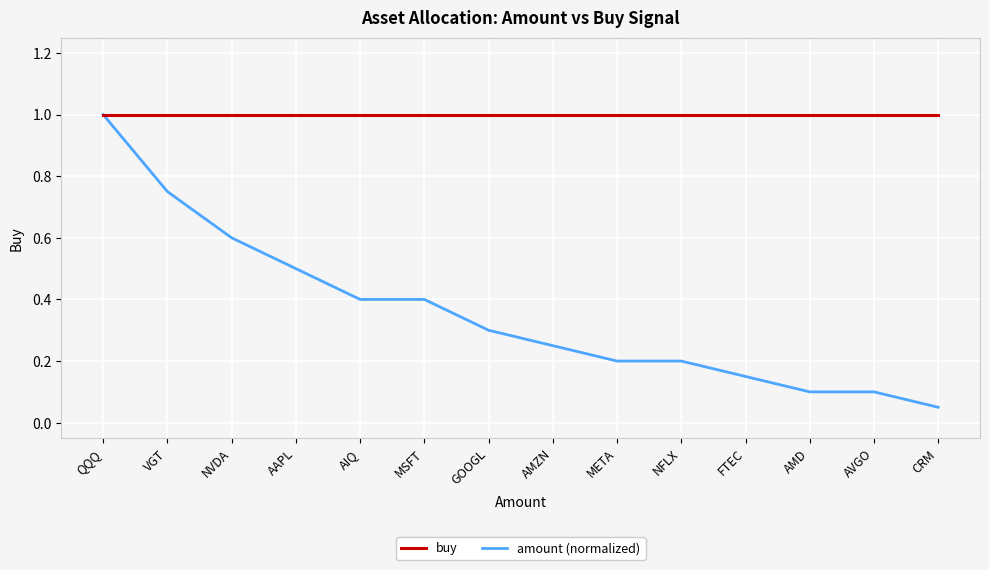

The buy series shows 1.0 at VGT. True or false?

True